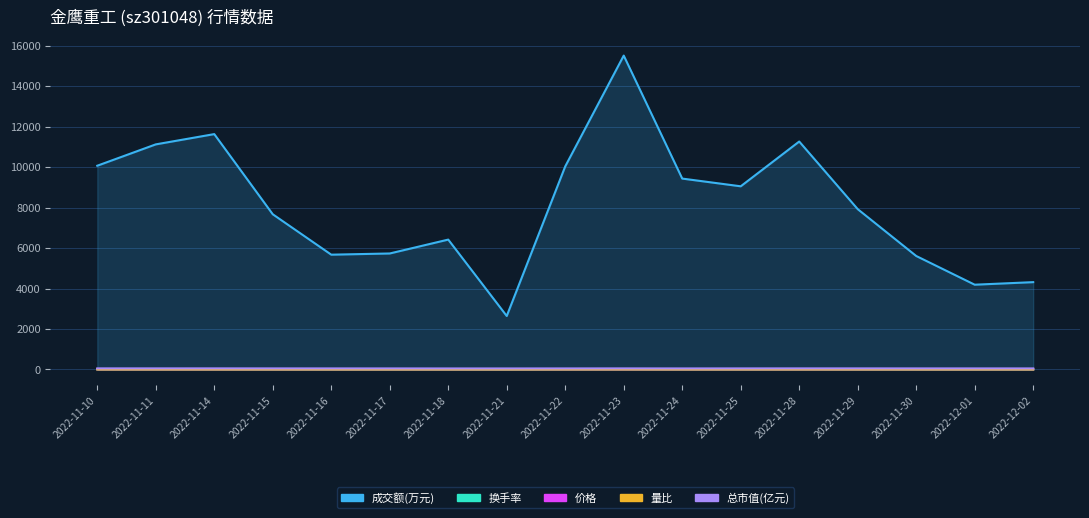

What is the lowest value of the 成交额(万元) series?

2642.0